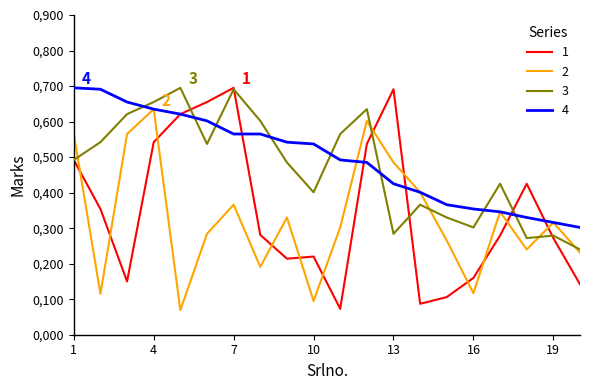

True or false: 2 and 1 cross at least once.

True